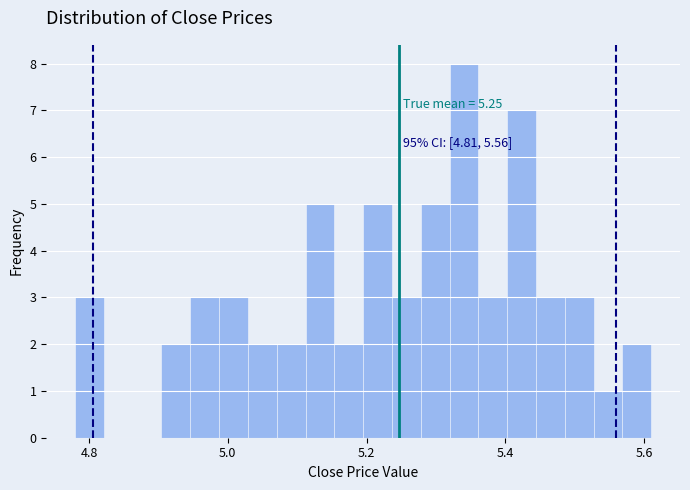

Around what value on the x-axis is the tallest bar? Give the approximate position of its centre, as read against the axis.

5.34